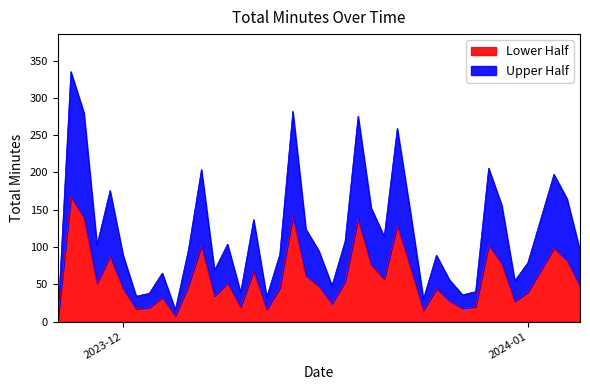

Which label corresponds to the smallest value in the chart?

2023-11-26